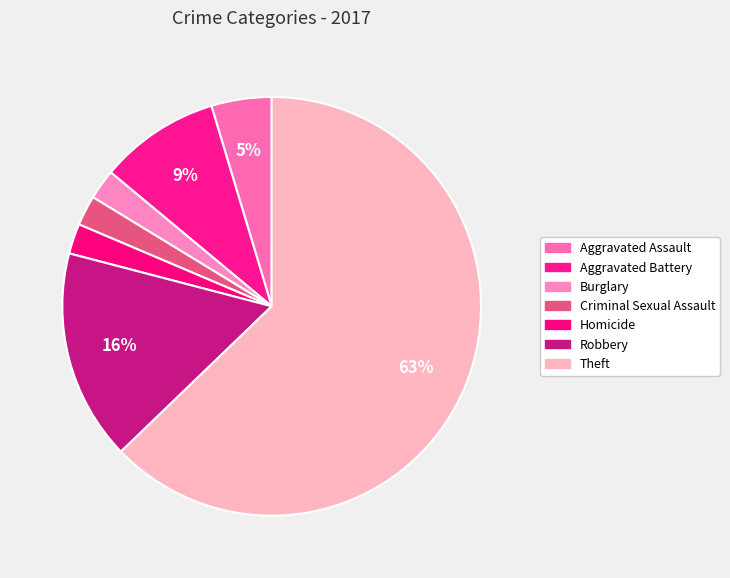

What is the ratio of the value at Theft to the value at Criminal Sexual Assault?

27.0